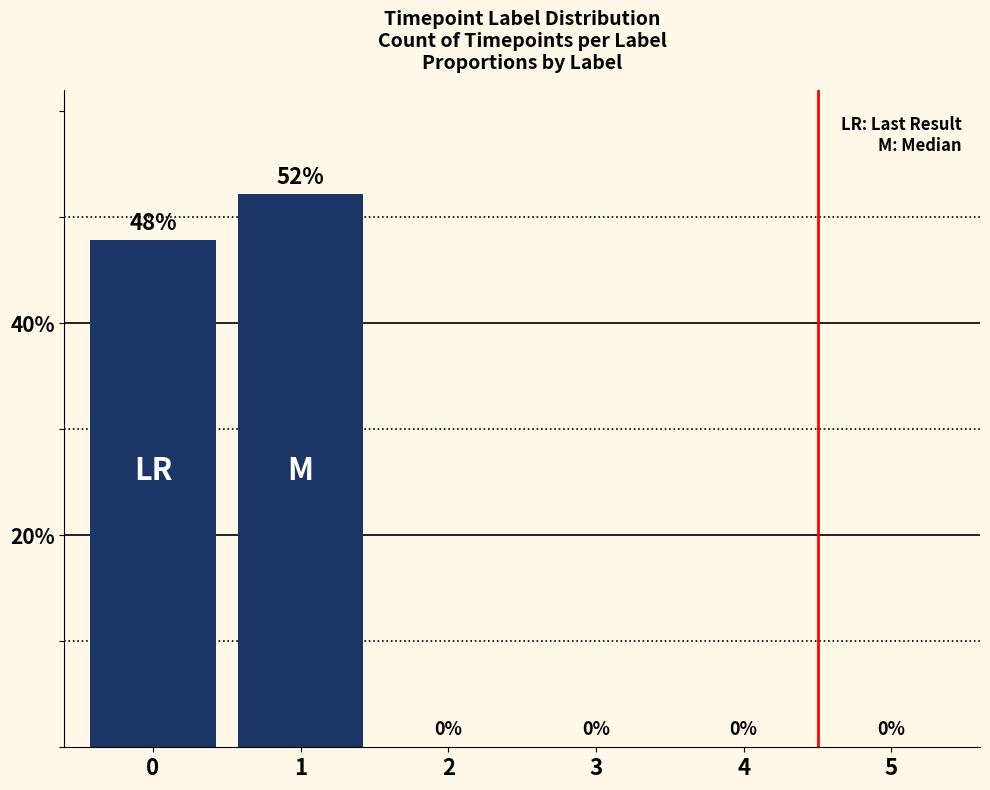

Are the bars horizontal?

No